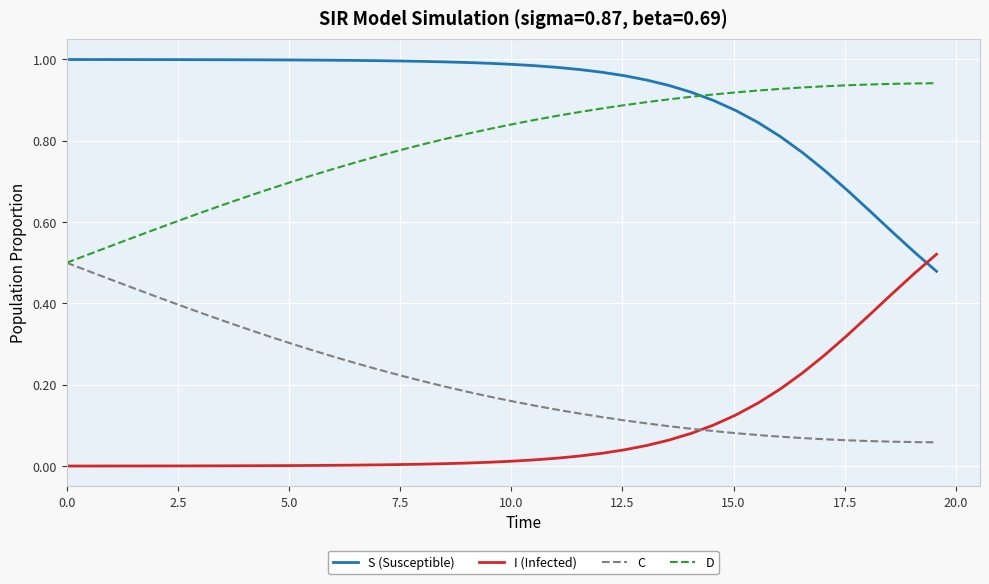

True or false: I (Infected) and C intersect in this chart.

True